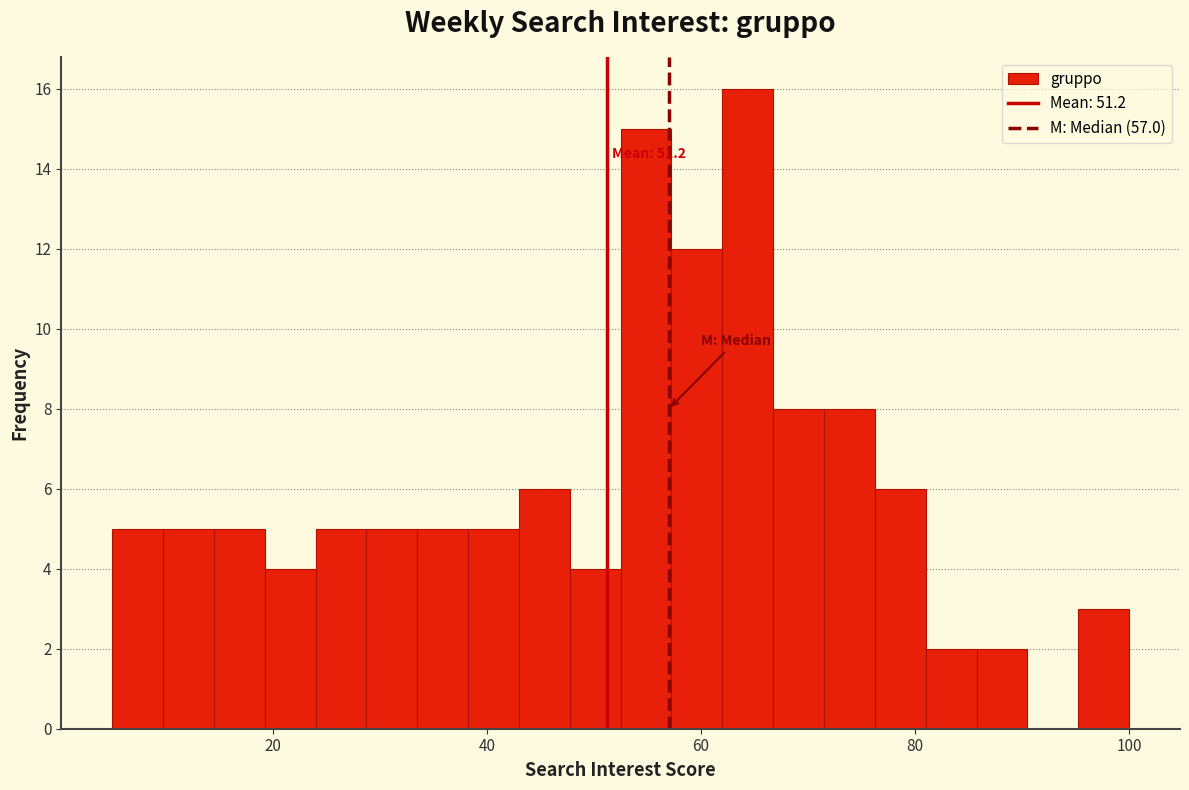

Around what value on the x-axis is the tallest bar? Give the approximate position of its centre, as read against the axis.

64